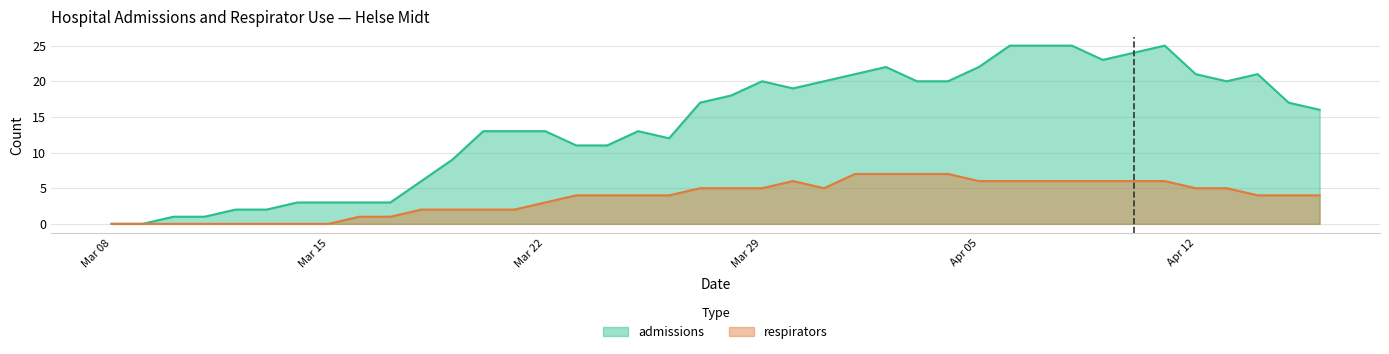

Where is respirators nearest to the value 3?

Mar 22